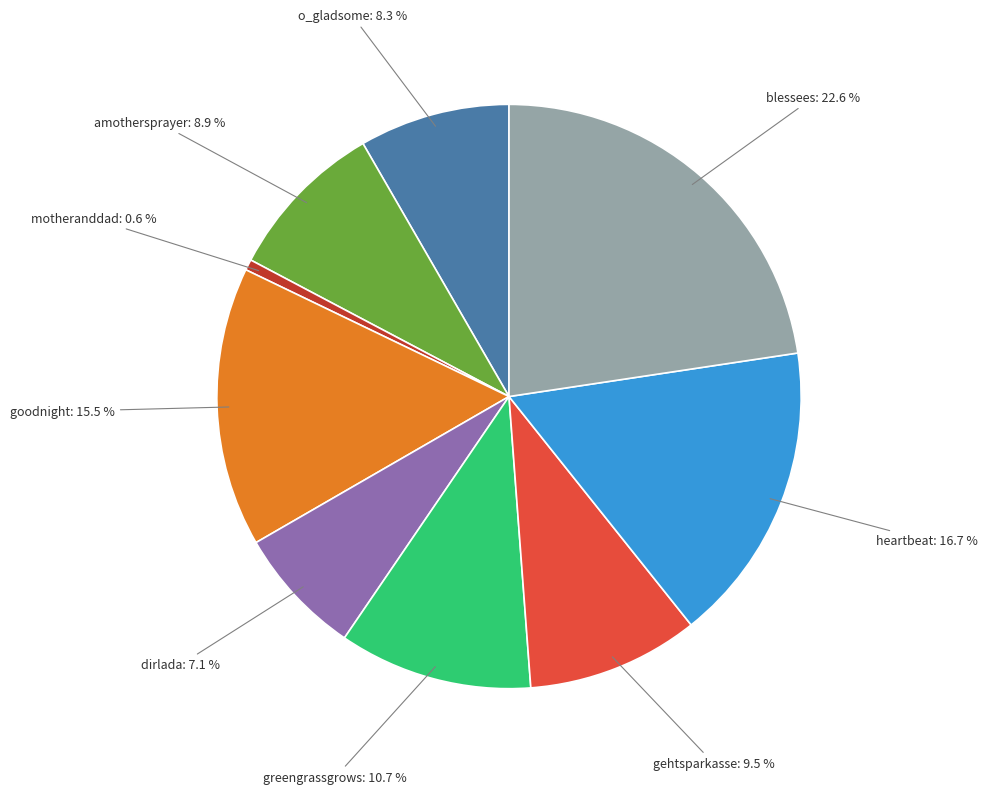

Is there any slice that represents more than half of the pie?

No